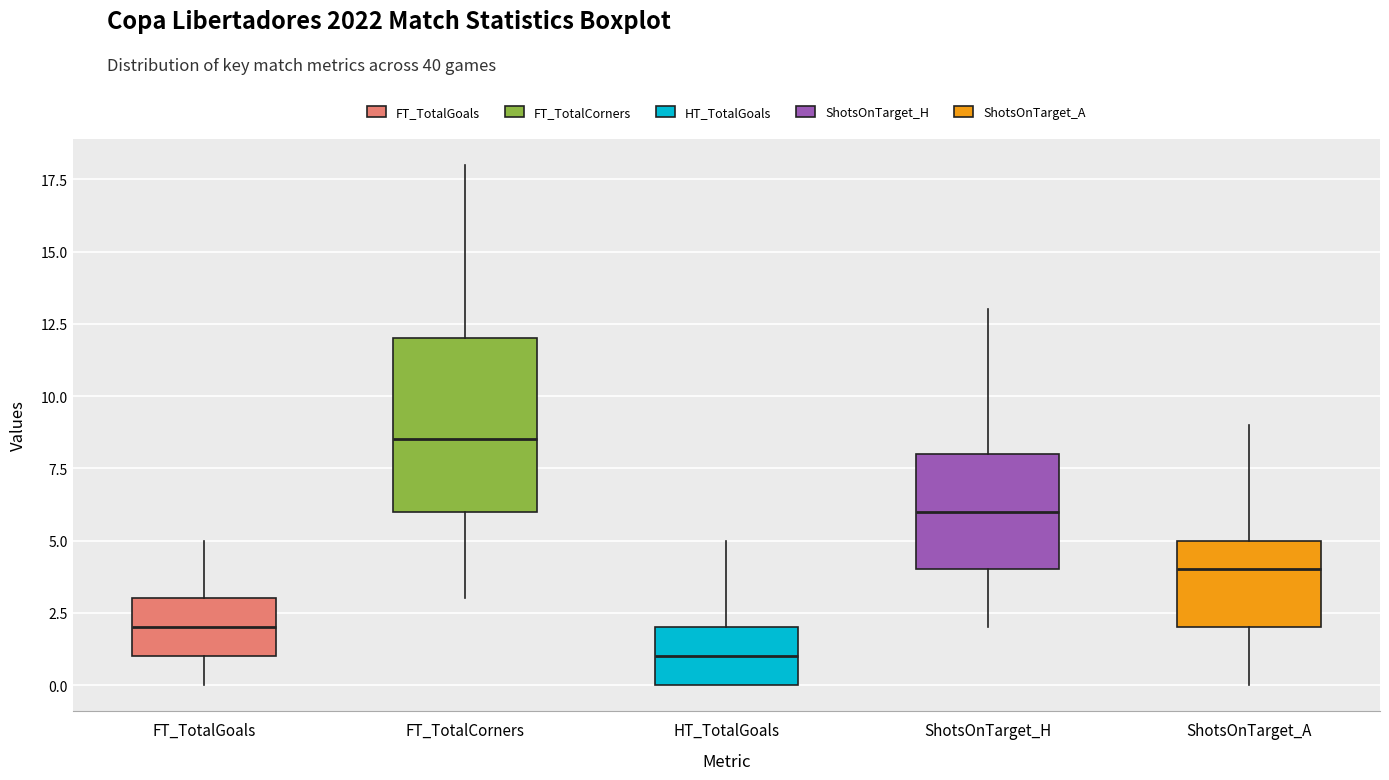

Comparing the boxes themselves (not the whiskers), which one is the tallest?

FT_TotalCorners